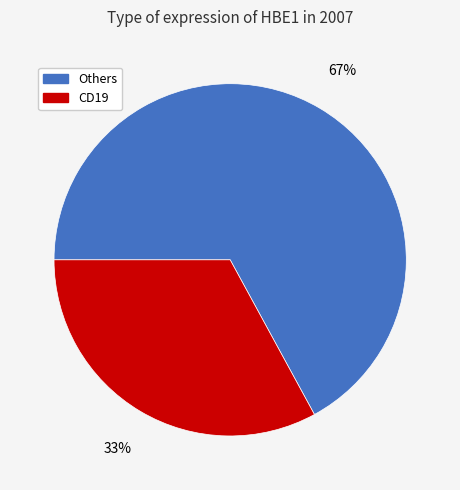

To the nearest percent, what is the difference between the largest and smallest slice percentages?

34%